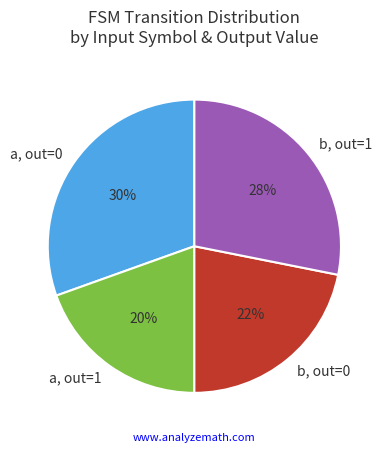

To the nearest percent, what is the average slice percentage?

25%